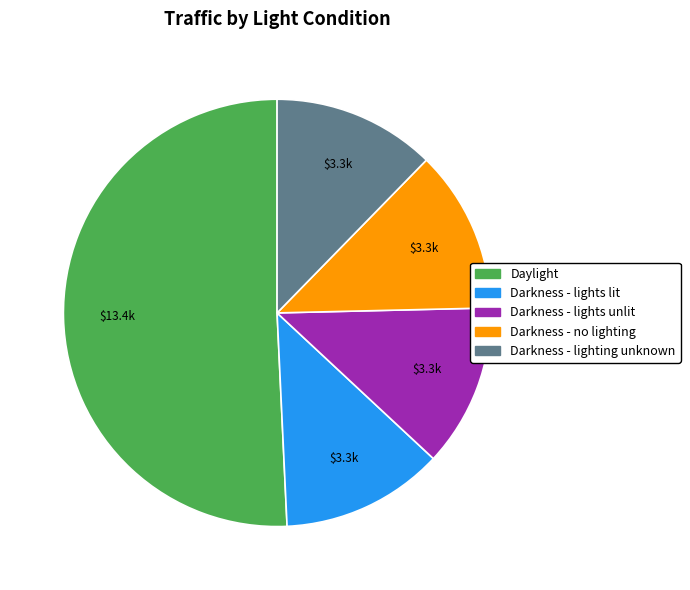

Does Darkness - lights lit account for over 50% of the chart?

No